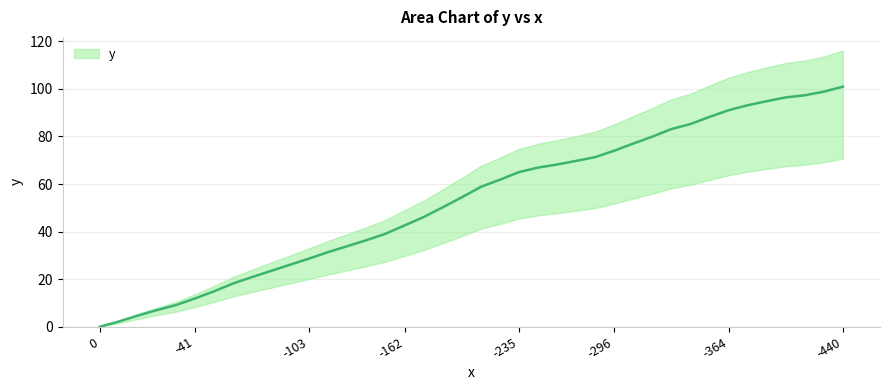

Reading right to left, what are all the values shown in this chart?

100.9	98.8	97.3	96.4	94.8	93.1	91.0	88.2	85.2	83.1	79.9	77.0	74.0	71.3	69.7	68.2	66.9	65.0	61.8	58.8	54.4	50.2	46.1	42.6	39.1	36.4	33.9	31.4	28.7	26.1	23.5	20.9	18.2	14.9	11.9	9.1	7.0	4.7	2.2	0.0